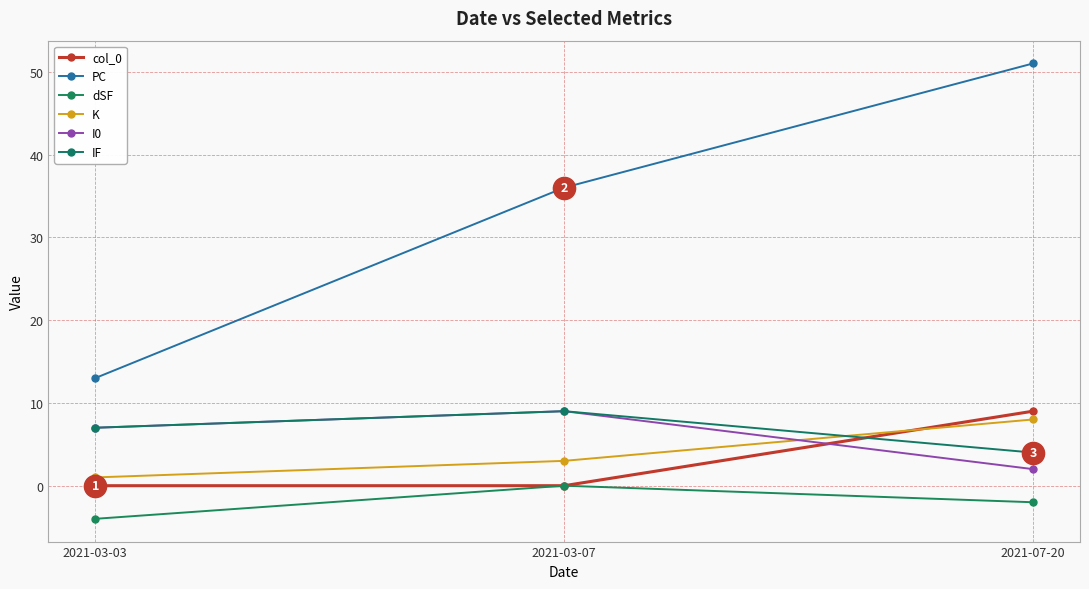

What is the lowest value of the I0 series?

2